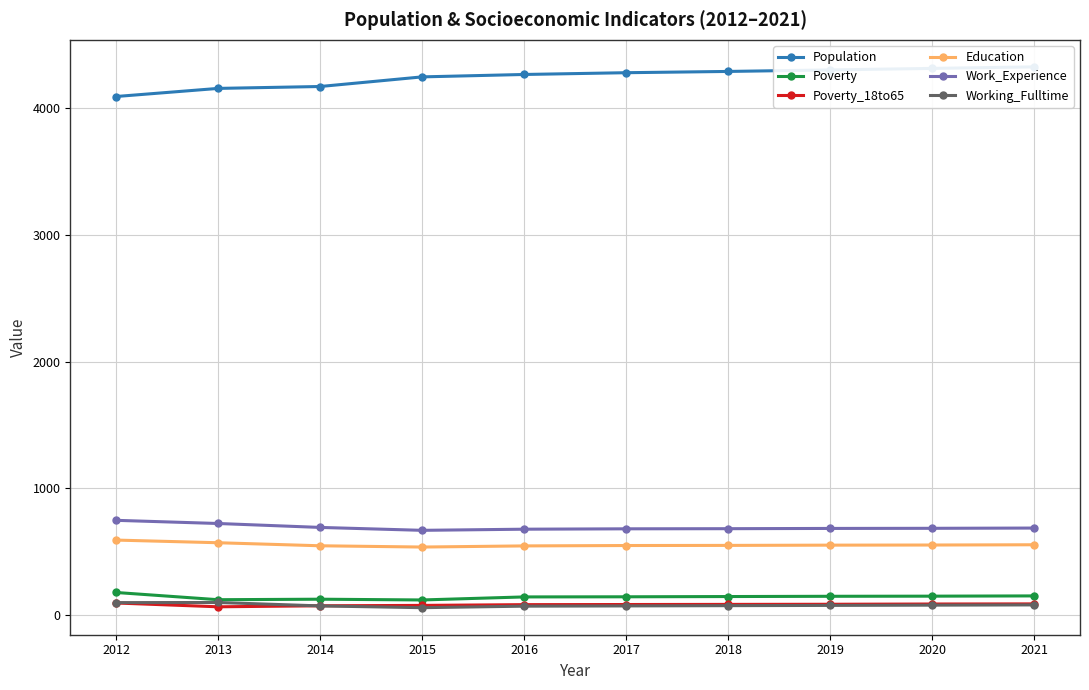

Between 2014 and 2015, which series saw the biggest shift?

Population